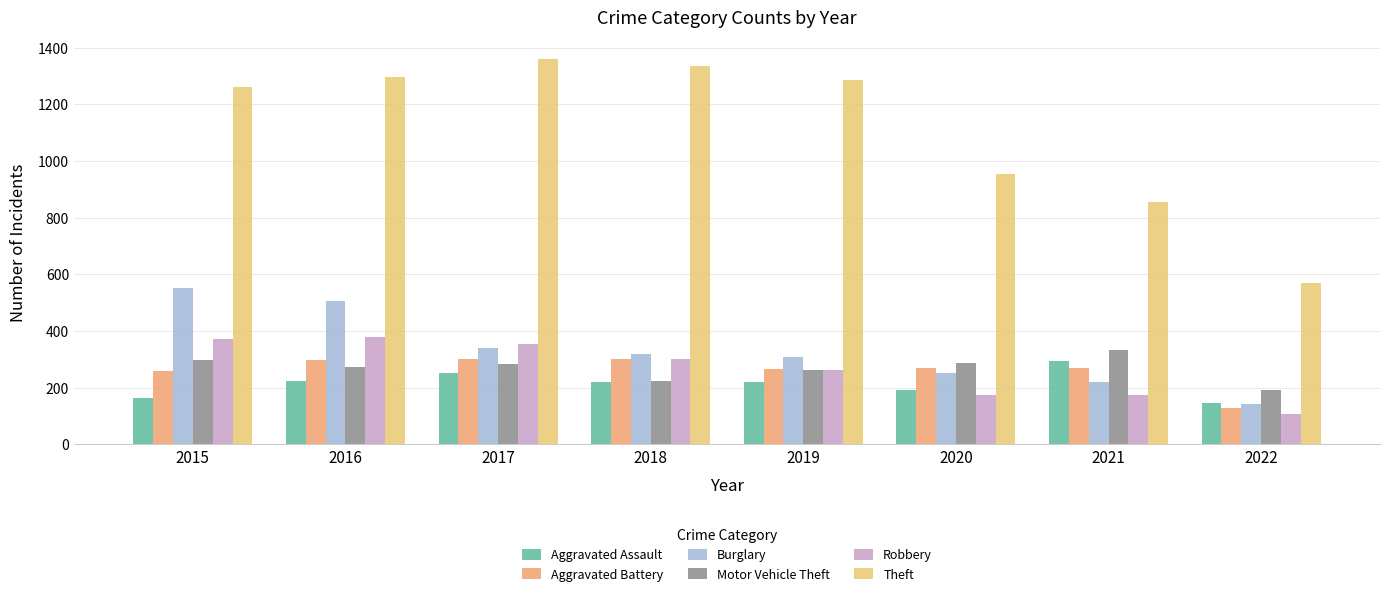

Read the Aggravated Battery value at 2018.

302